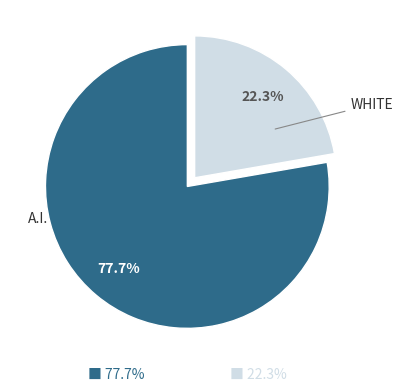

Is there a majority slice in this chart?

Yes